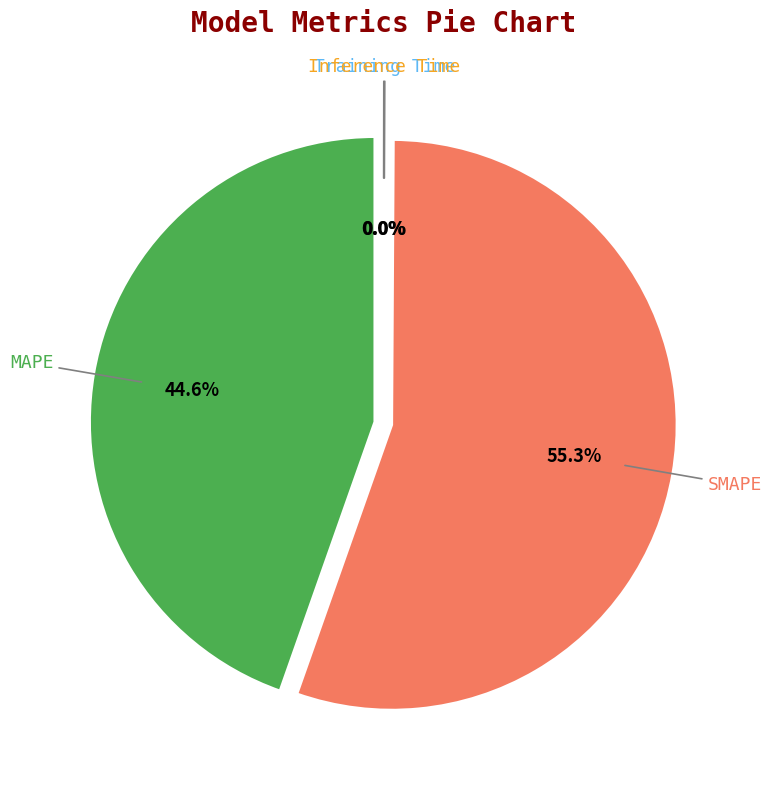

To the nearest percent, what is the difference between the largest and smallest slice percentages?

55%